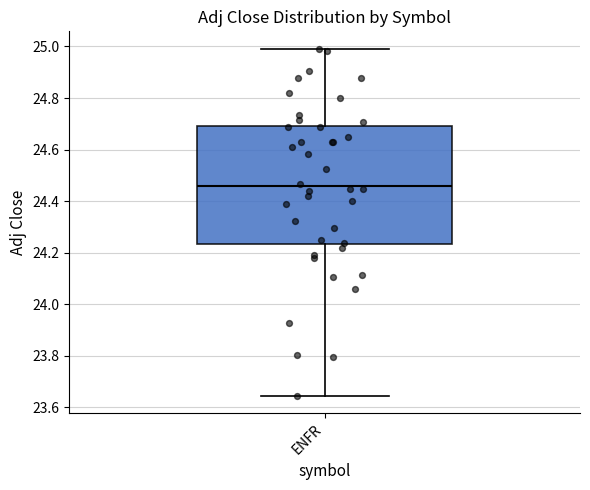

Read this box plot against the y-axis: the position of the median line, the range covered by the box, and the ends of both whiskers. The values are not printed on the chart, so give them approximately, as read against the axis.

median 24.46, box 24.24 to 24.70, whiskers 23.64 to 25.00